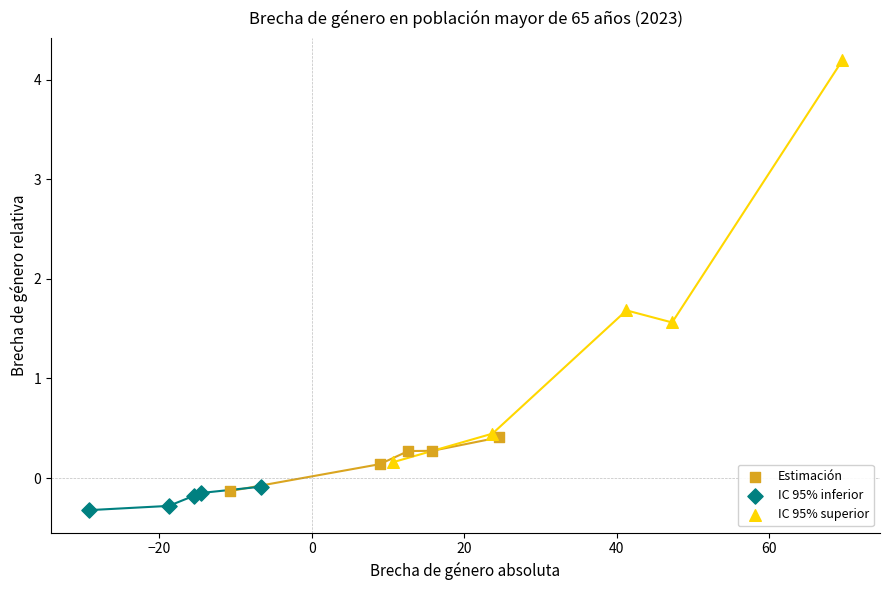

Which series contains the lowest Y value?

IC 95% inferior